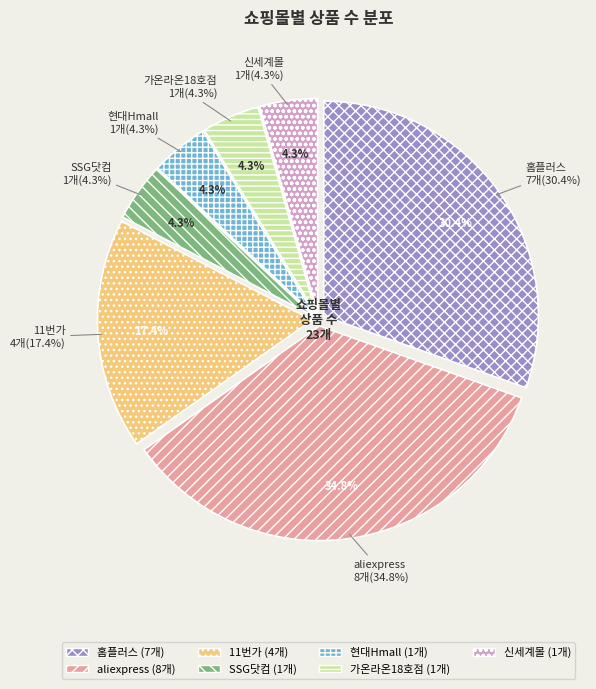

How many segments does this pie chart have?

7